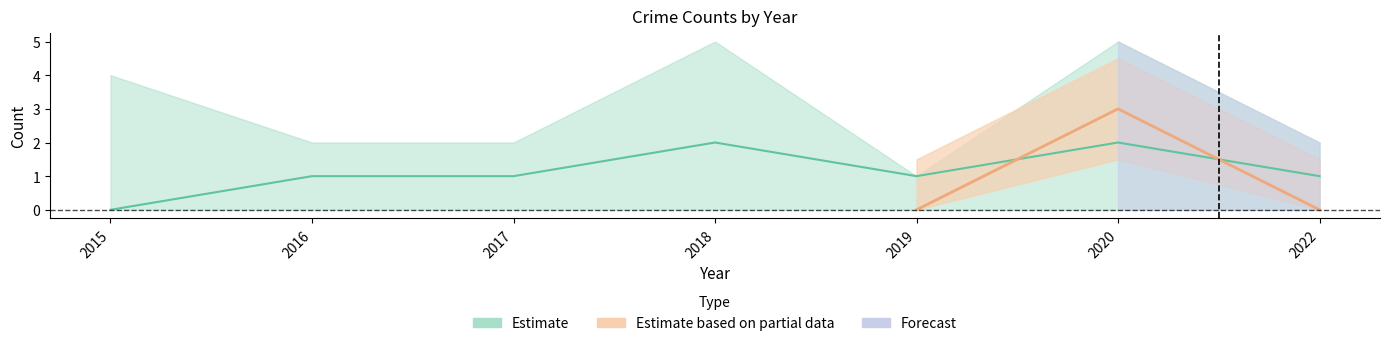

Where is the first local minimum for Robbery?

2019